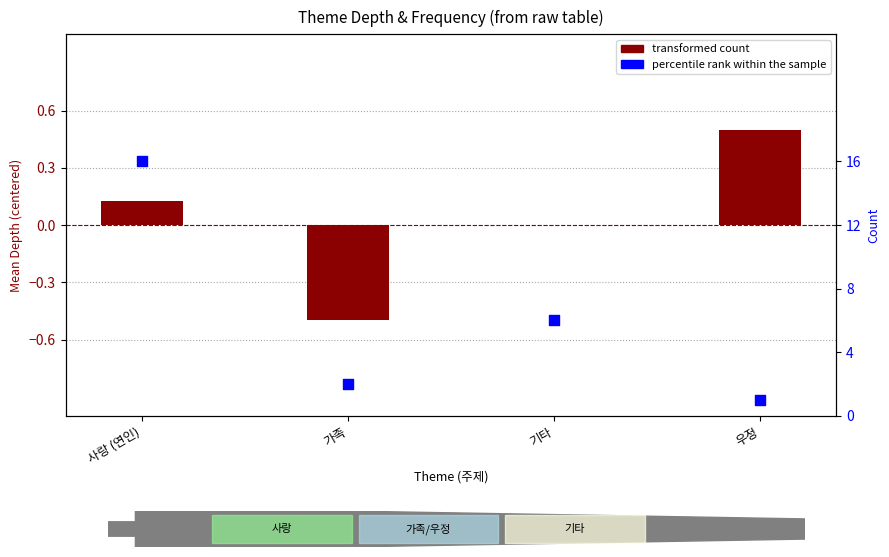

What is the change in value from 사랑 (연인) to 우정?

-15